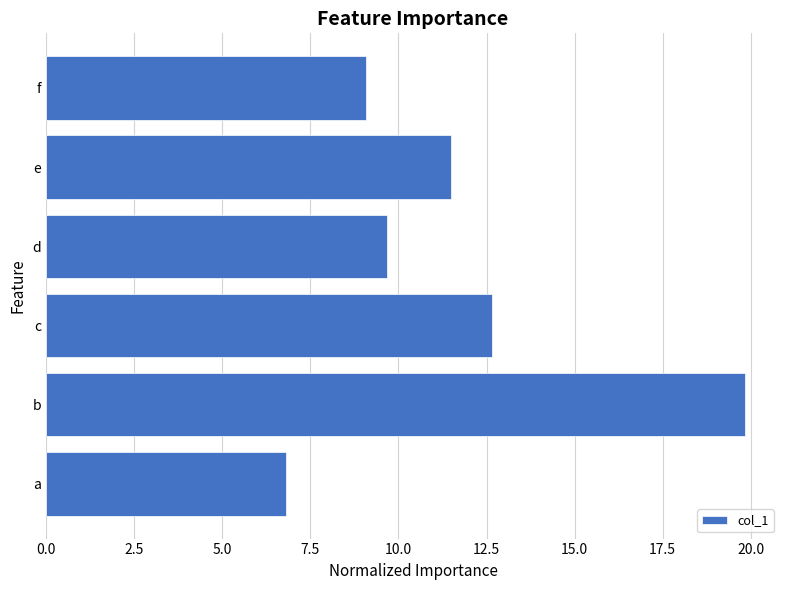

Does the chart contain any negative values?

No